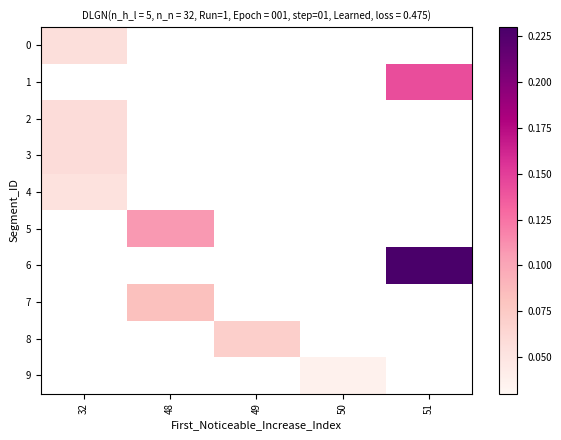

At which category does the chart reach its peak across all series?

51